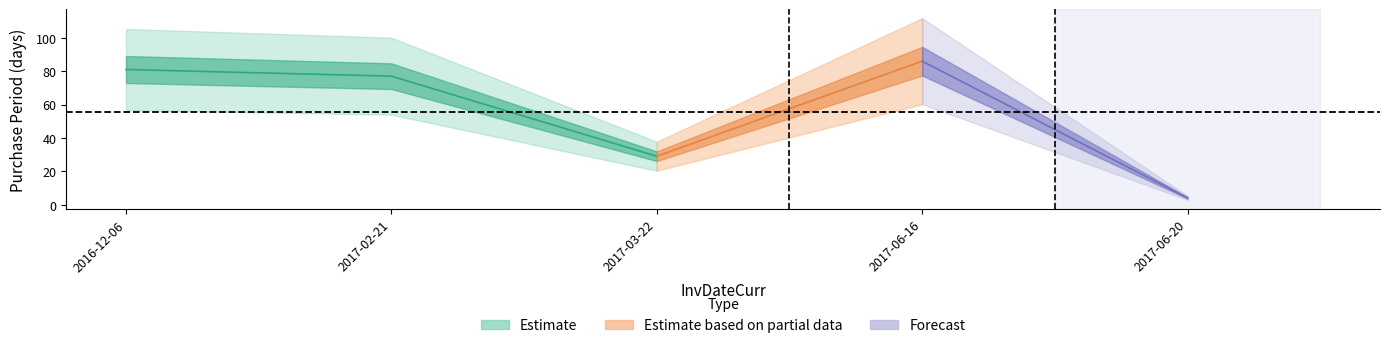

How many interior local valleys (lower than both neighbors) does the data have?

1